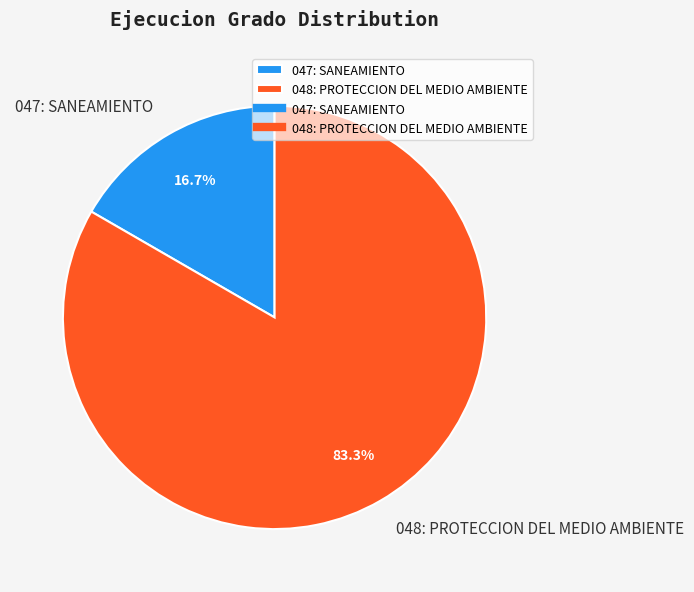

Is it true that 048: PROTECCION DEL MEDIO AMBIENTE is 68% of the pie?

False